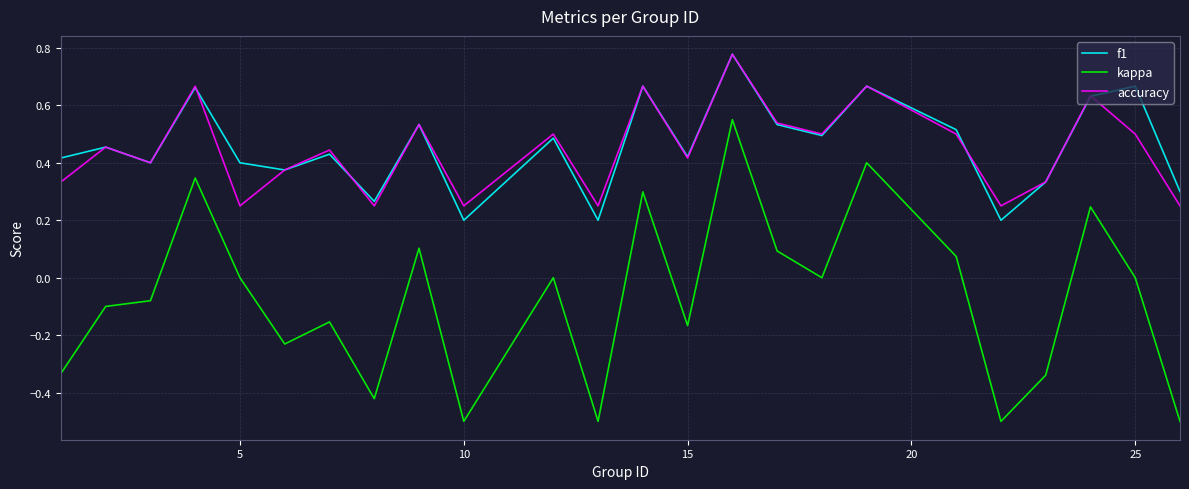

Which series has the widest spread of values?

kappa